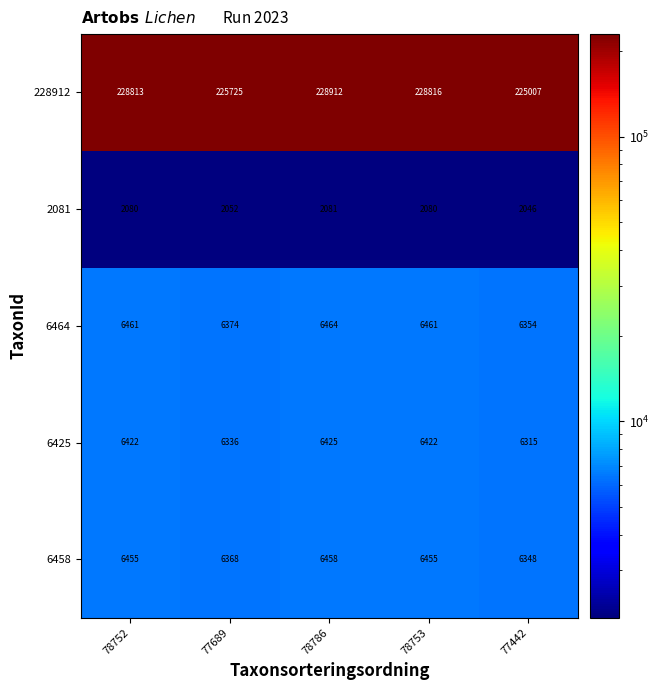

Between 78786 and 77442, which series saw the biggest shift?

228912